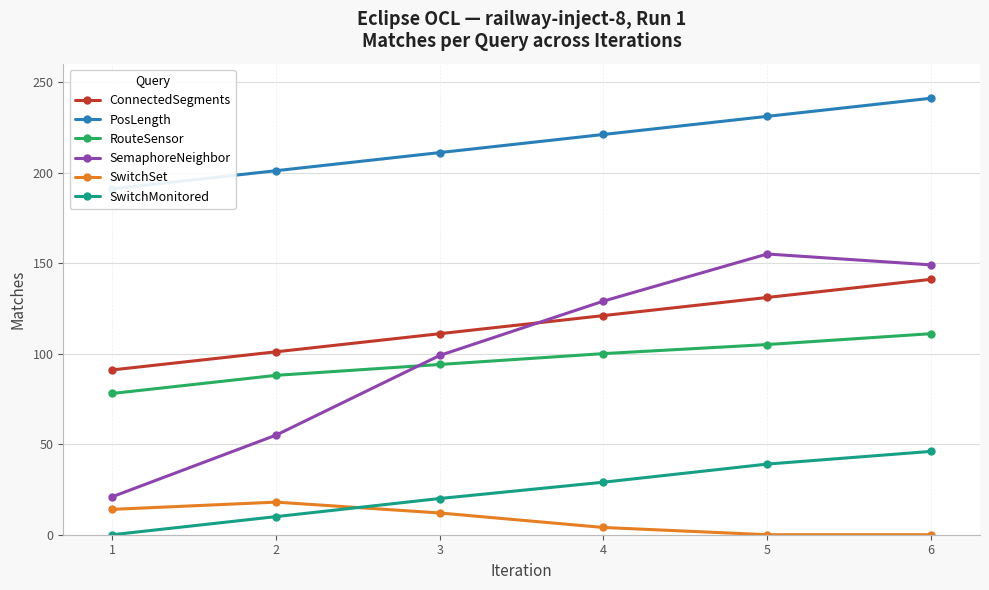

Rank the series at 3 from lowest to highest value.

SwitchSet, SwitchMonitored, RouteSensor, SemaphoreNeighbor, ConnectedSegments, PosLength